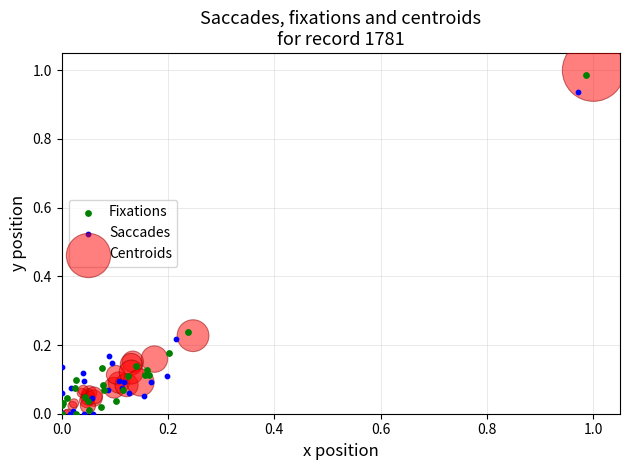

Which series contains the highest Y value?

Centroids